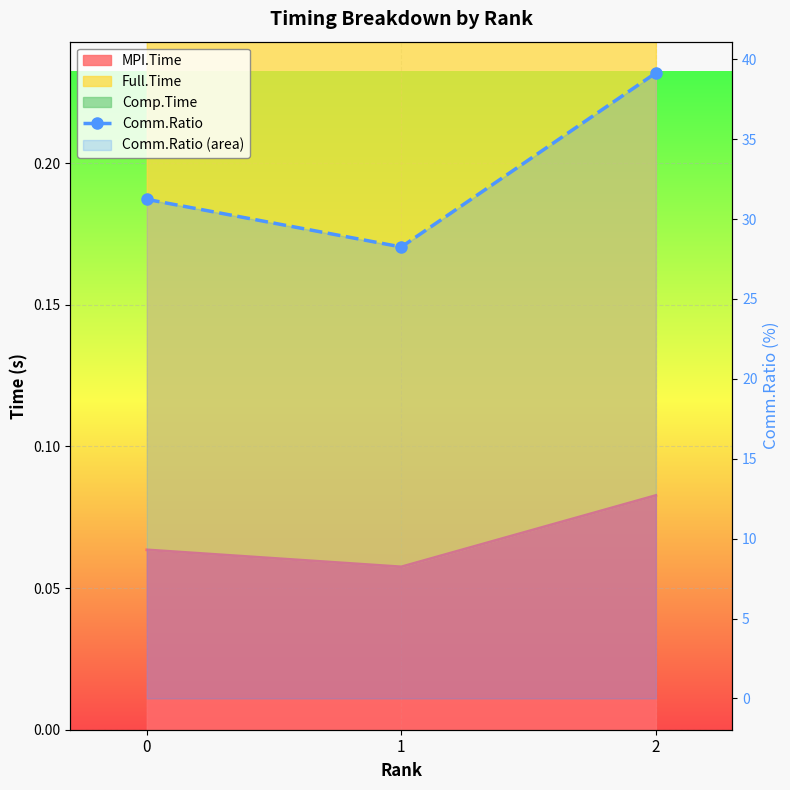

The value at 2 is 39.1. True or false?

True